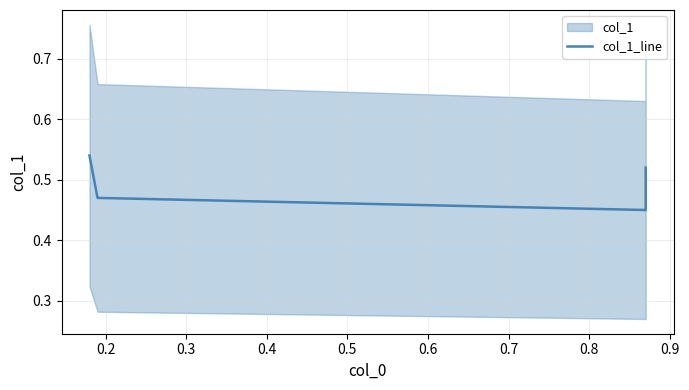

Between 0.4 and 0.2, which is larger?

0.4